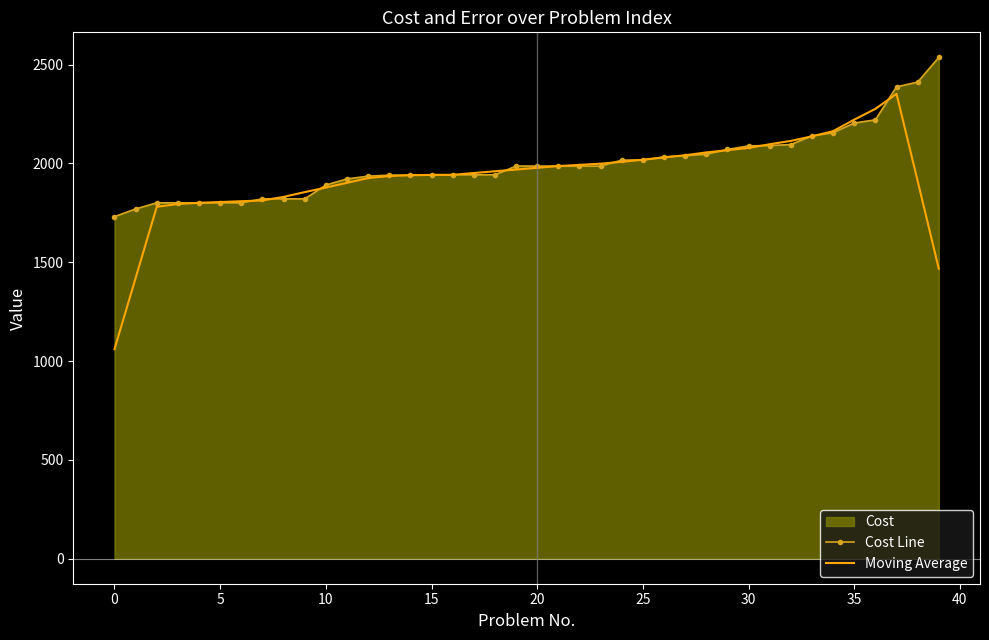

True or false: Moving Average has a value of 962.8 at 16.

False